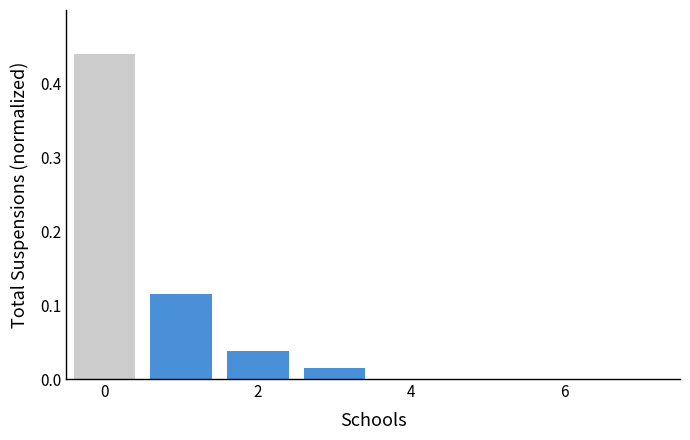

What is the sum of all values?

0.6